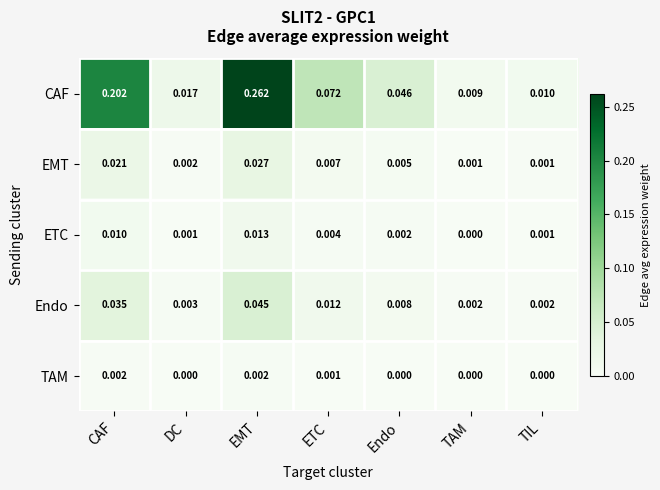

Which series has the largest total across all categories?

CAF